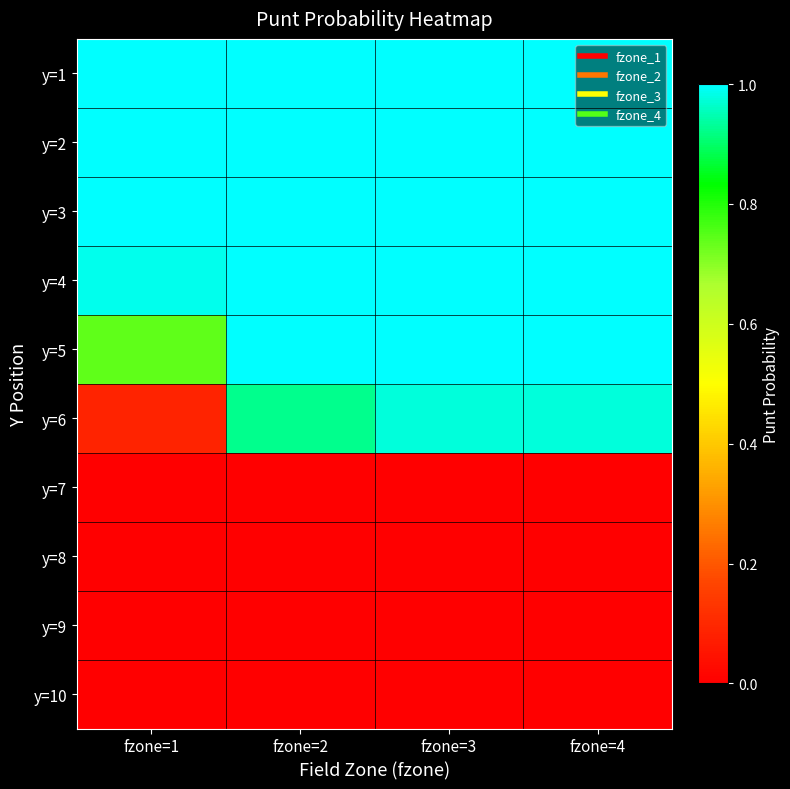

Reading left to right, list all the values displayed in this chart.

y=1: fzone=1=1.0	fzone=2=1.0	fzone=3=1.0	fzone=4=1.0
y=2: fzone=1=1.0	fzone=2=1.0	fzone=3=1.0	fzone=4=1.0
y=3: fzone=1=1.0	fzone=2=1.0	fzone=3=1.0	fzone=4=1.0
y=4: fzone=1=1.0	fzone=2=1.0	fzone=3=1.0	fzone=4=1.0
y=5: fzone=1=0.7	fzone=2=1.0	fzone=3=1.0	fzone=4=1.0
y=6: fzone=1=0.1	fzone=2=0.9	fzone=3=1.0	fzone=4=1.0
y=7: fzone=1=0.0	fzone=2=0.0	fzone=3=0.0	fzone=4=0.0
y=8: fzone=1=0.0	fzone=2=0.0	fzone=3=0.0	fzone=4=0.0
y=9: fzone=1=0.0	fzone=2=0.0	fzone=3=0.0	fzone=4=0.0
y=10: fzone=1=0.0	fzone=2=0.0	fzone=3=0.0	fzone=4=0.0